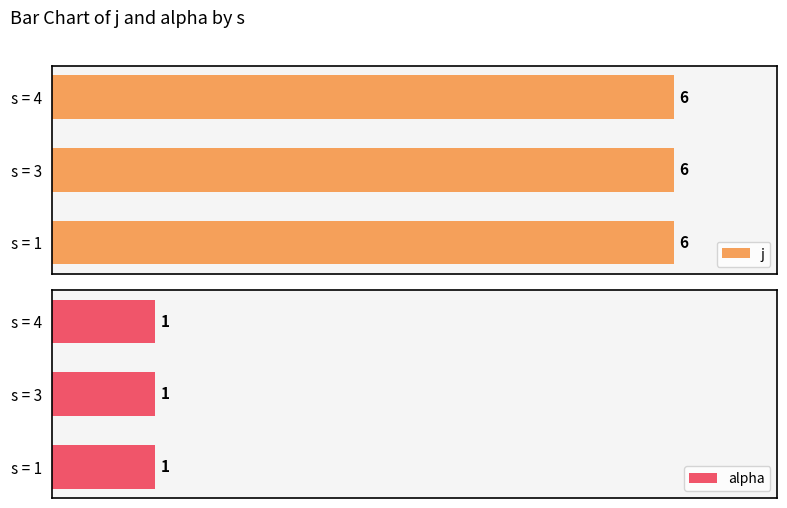

How many bars are there in each group?

2